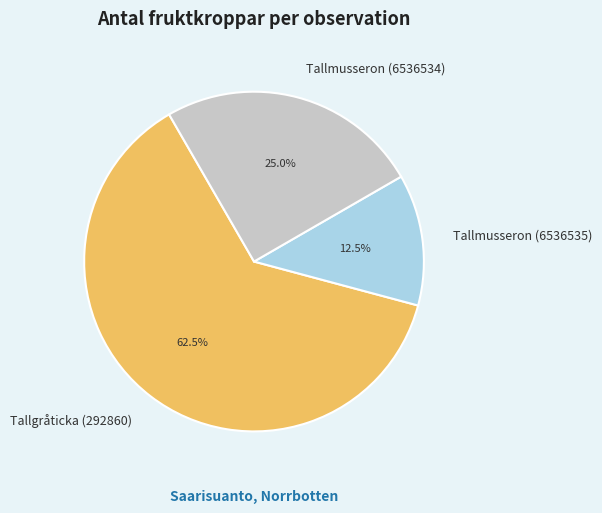

Which category has the smallest portion of the pie?

Tallmusseron (6536535)